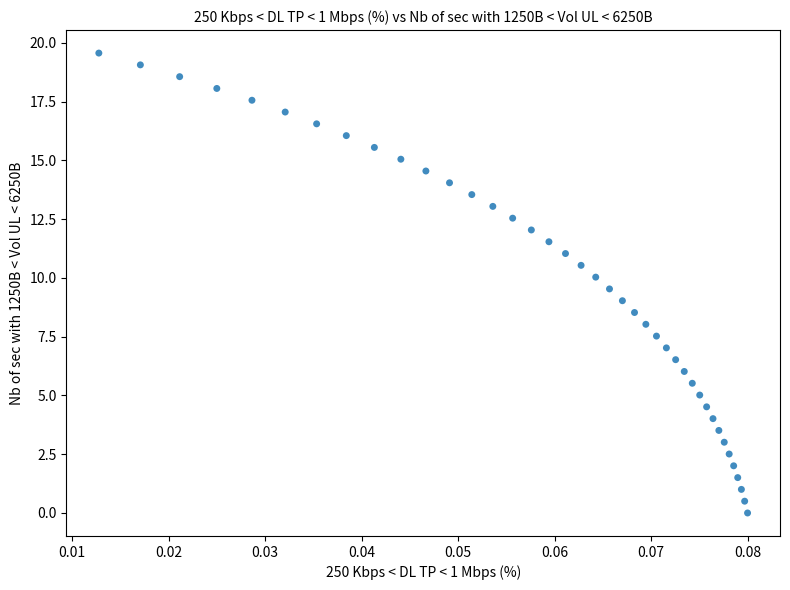

What is the range of Y values (max minus min)?

19.6